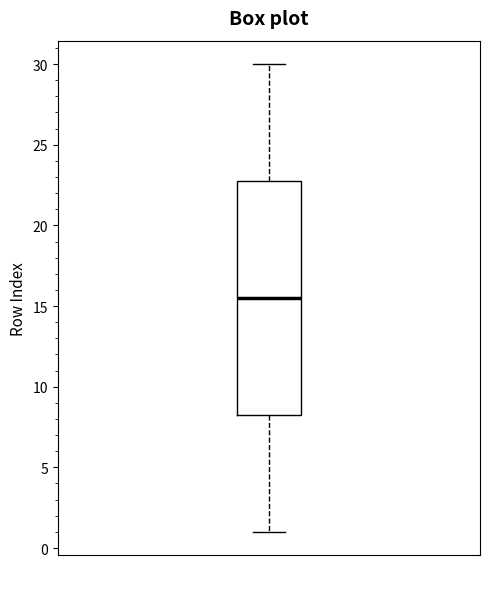

Transcribe this box plot: give where the median line is, the range the box spans, and where the two whiskers end, as read against the y-axis. The values are not printed on the chart, so give them approximately, as read against the axis.

median 15.5, box 8.5 to 23.0, whiskers 1.0 to 30.0